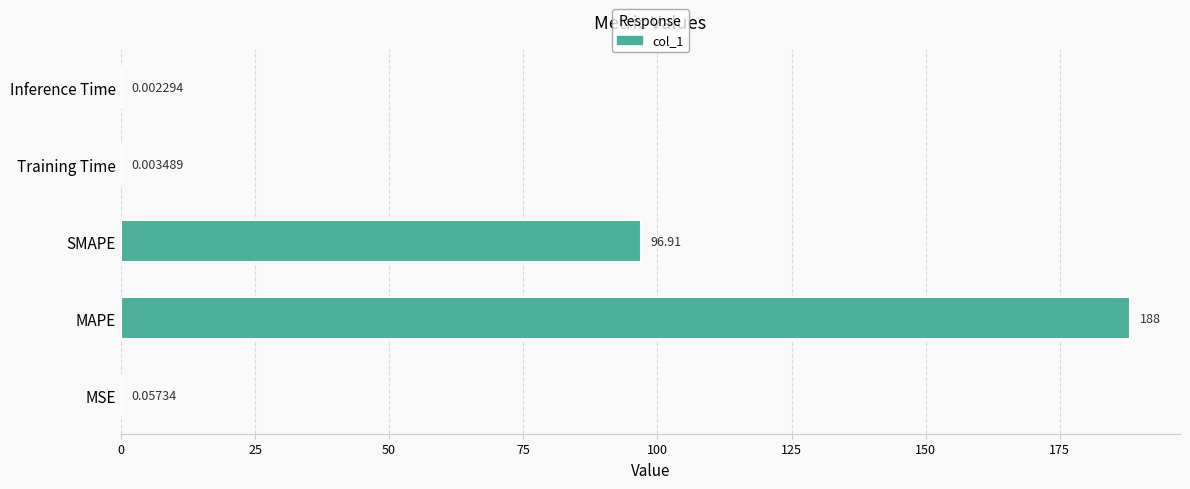

Which label corresponds to the largest value in the chart?

MAPE